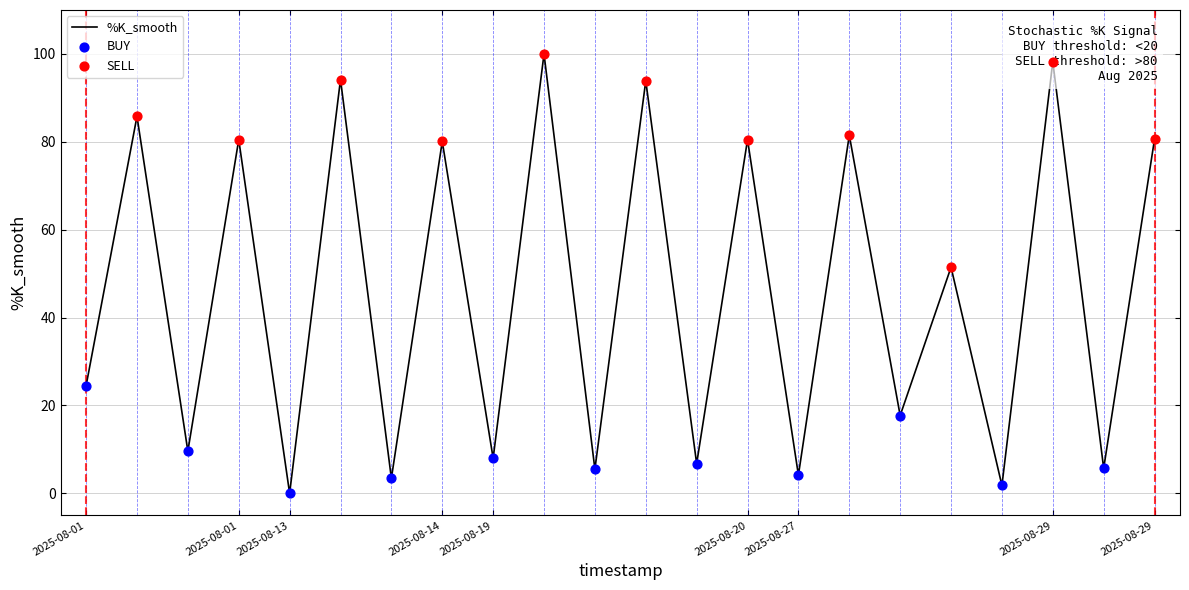

What is the greatest value displayed?

100.0